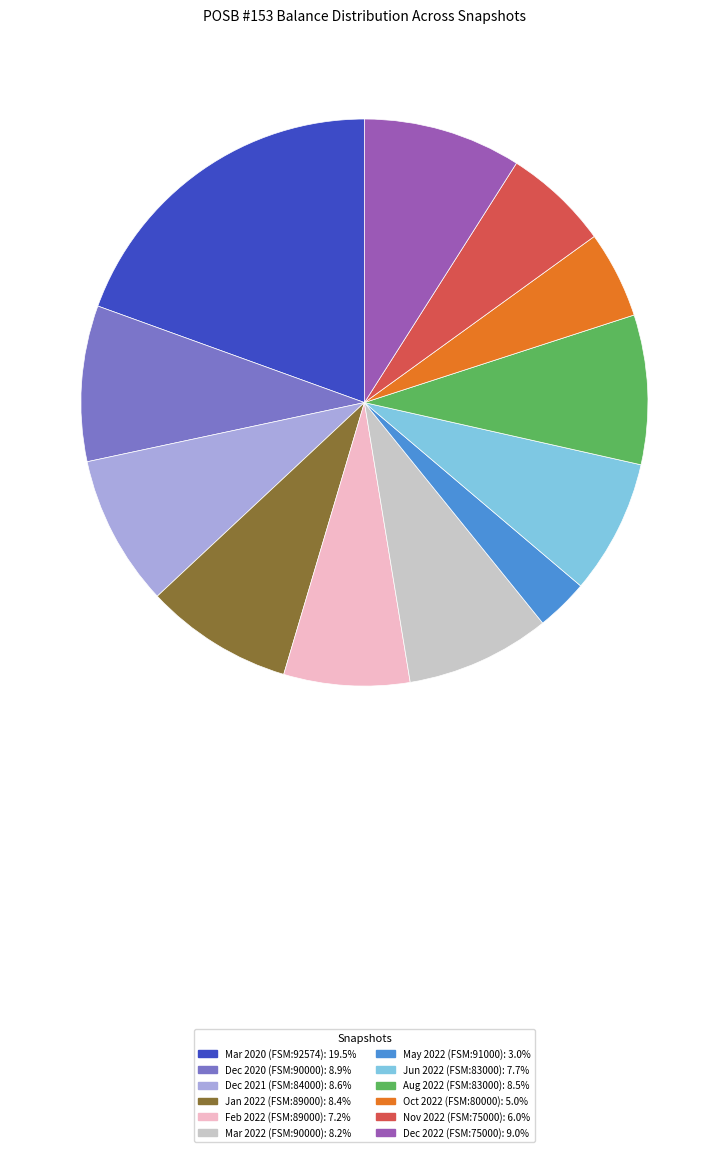

Is there a majority slice in this chart?

No